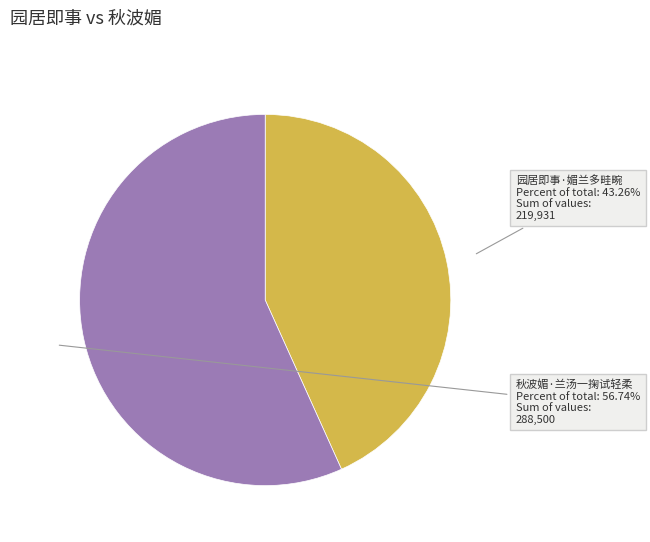

How many segments does this pie chart have?

2